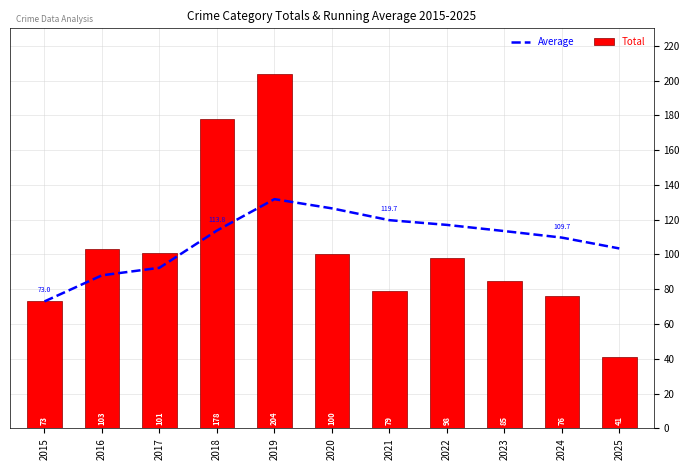

At 2020, list the series in order from smallest to largest.

Total, Average